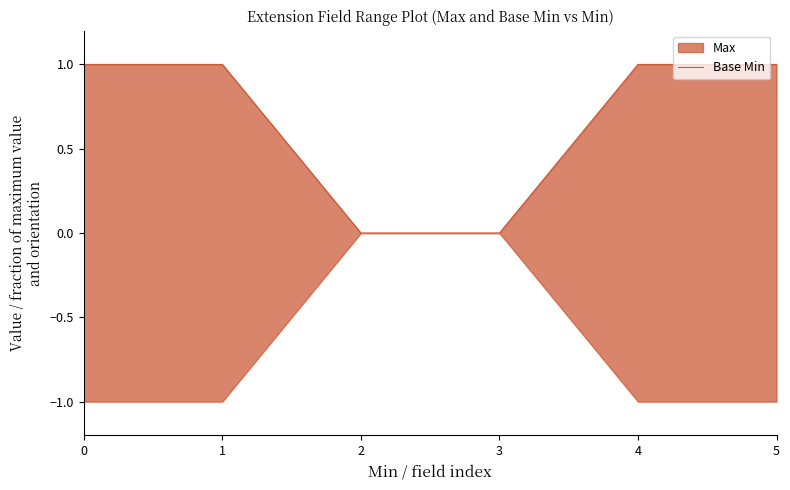

What is the difference between the maximum and minimum values?

1